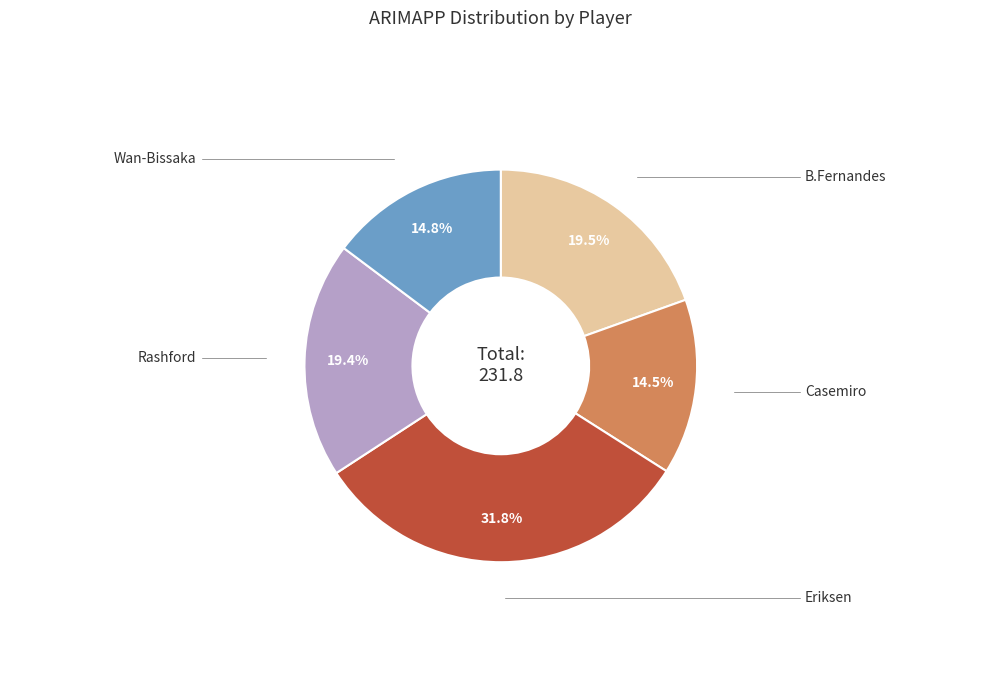

Is there a majority slice in this chart?

No